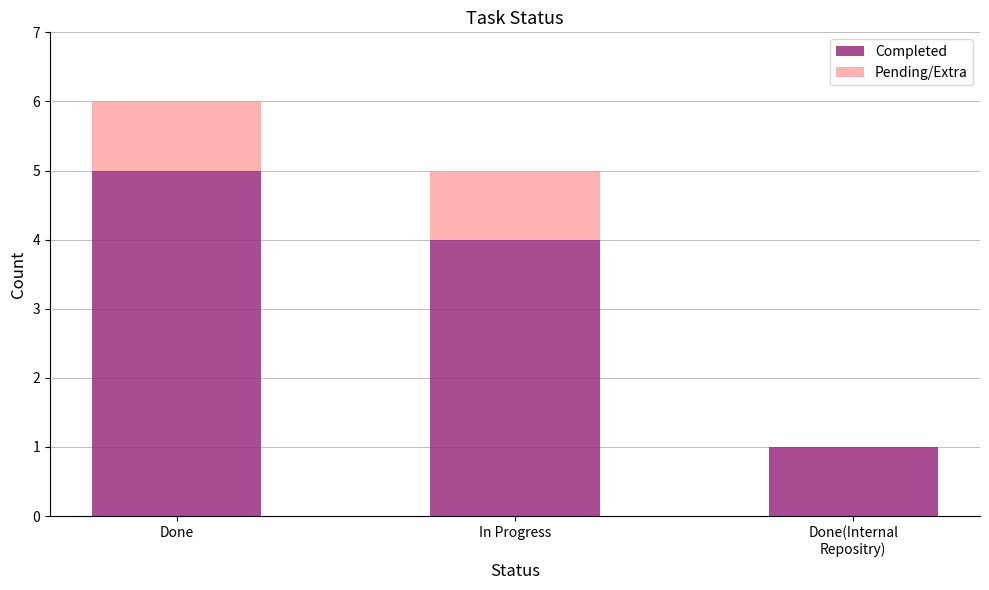

Does the chart contain stacked bars?

Yes